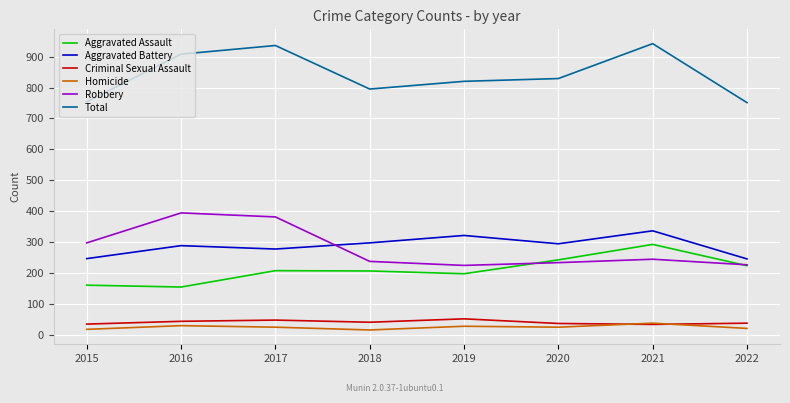

The Aggravated Battery series shows 434 at 2020. True or false?

False